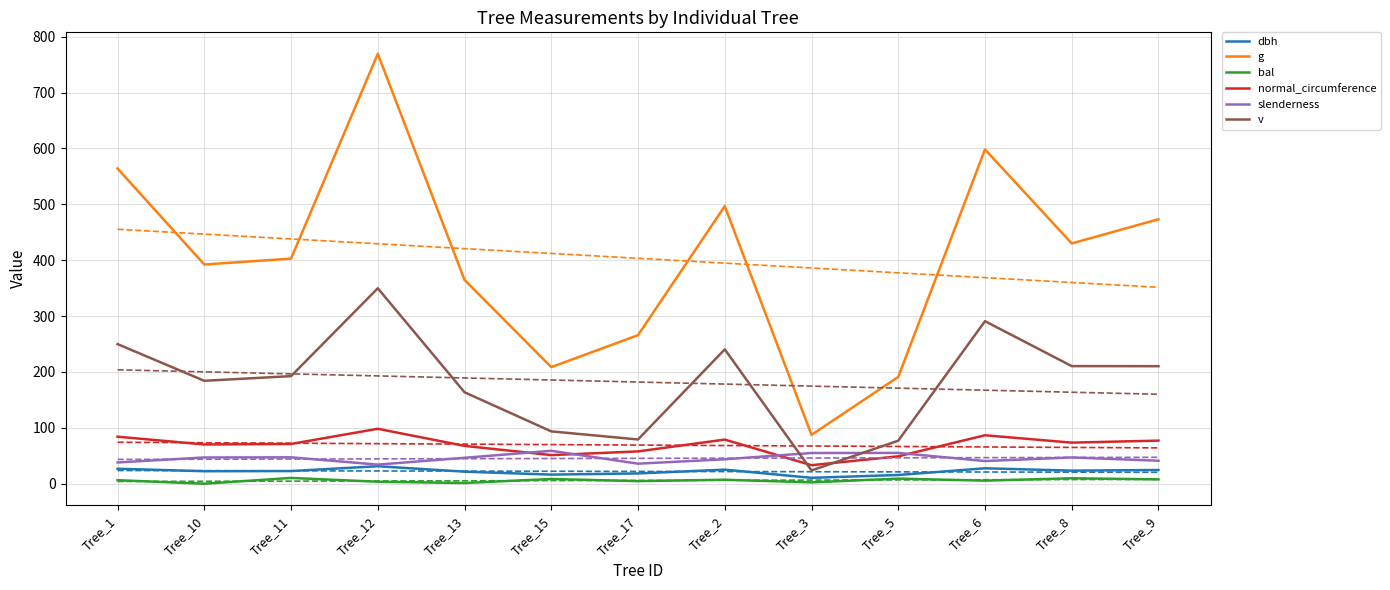

True or false: dbh and bal intersect in this chart.

False